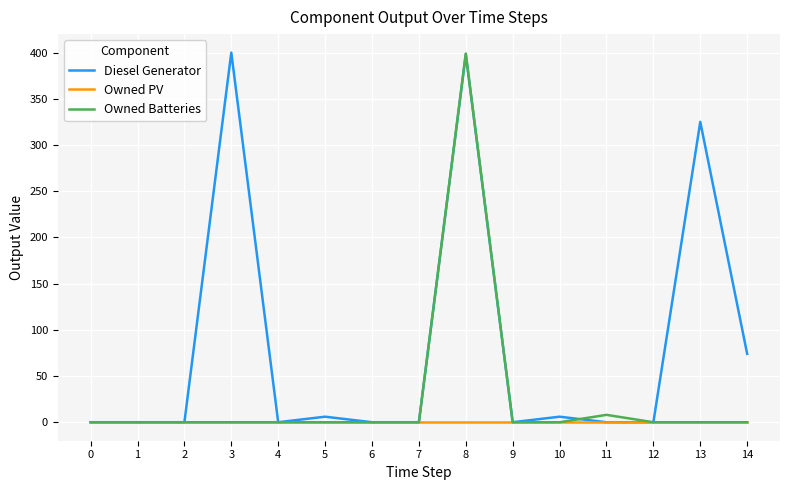

What are all the series names shown in the legend?

Diesel Generator, Owned PV, Owned Batteries